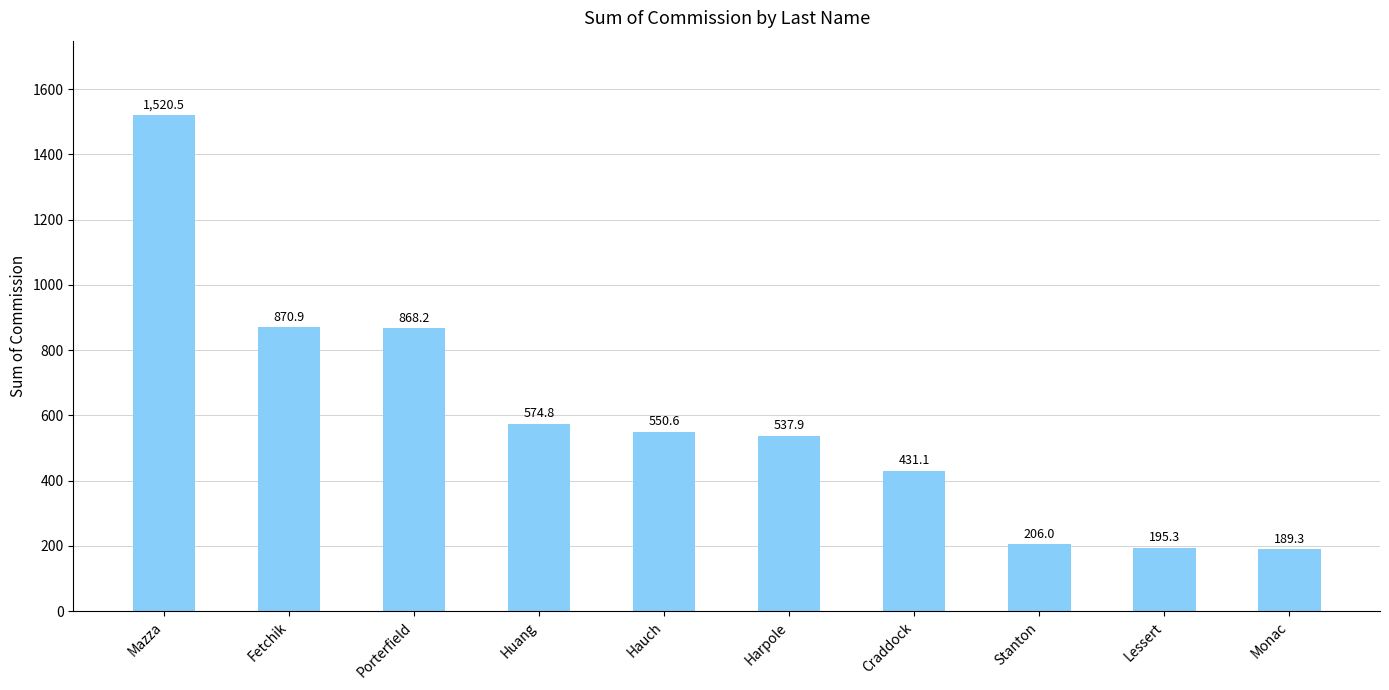

Count the number of categories in the chart.

10